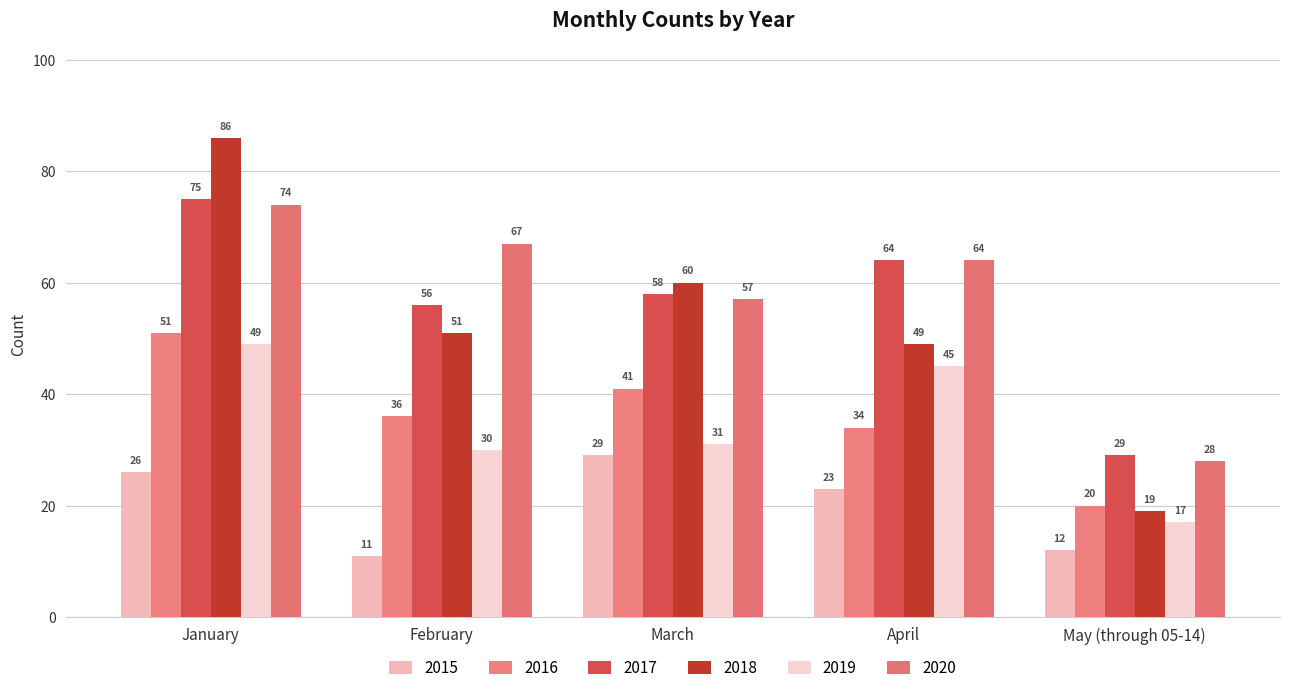

What is the label of the 1st bar from the right?

May (through 05-14)